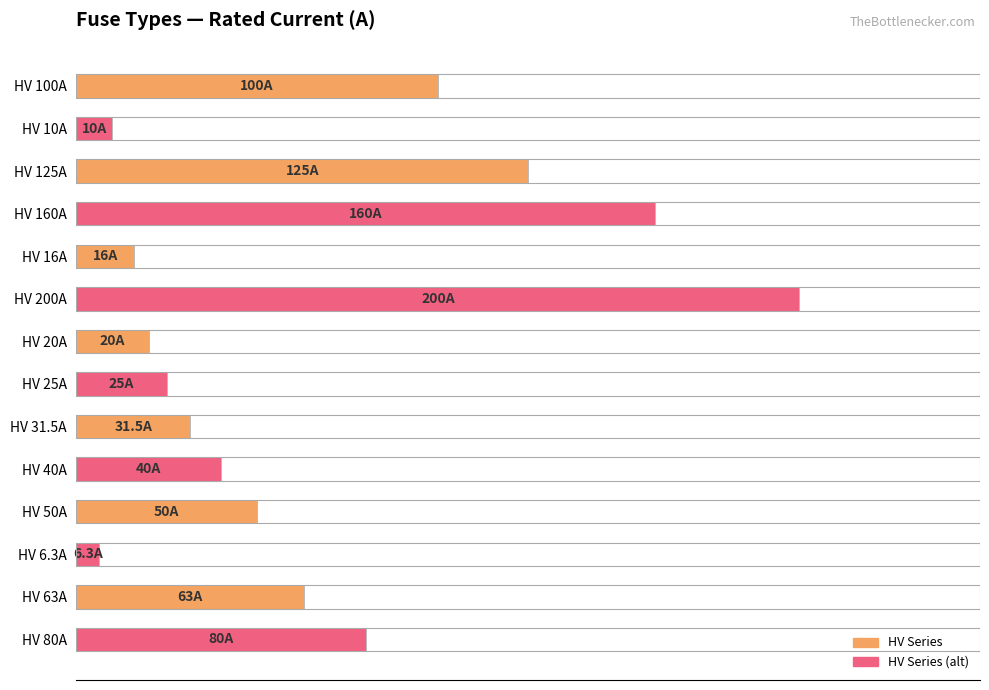

What is the minimum value shown in the chart?

6.3